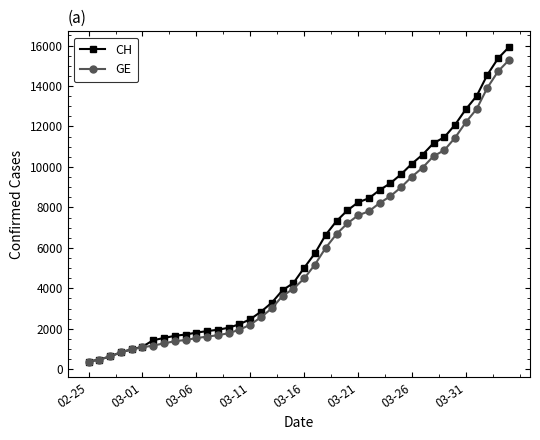

What is the value of the GE point at the 20th from the left?

3978